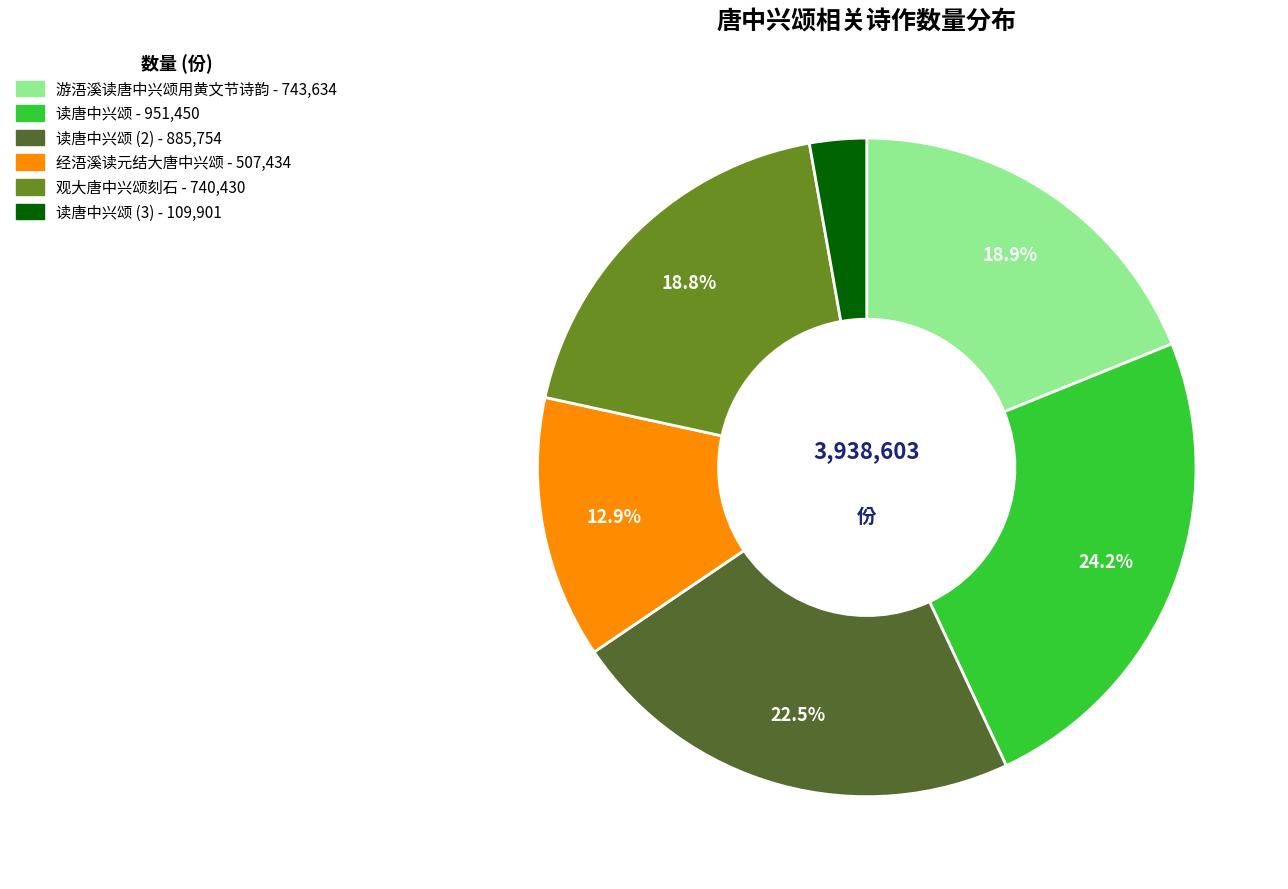

Is there any slice that represents more than half of the pie?

No